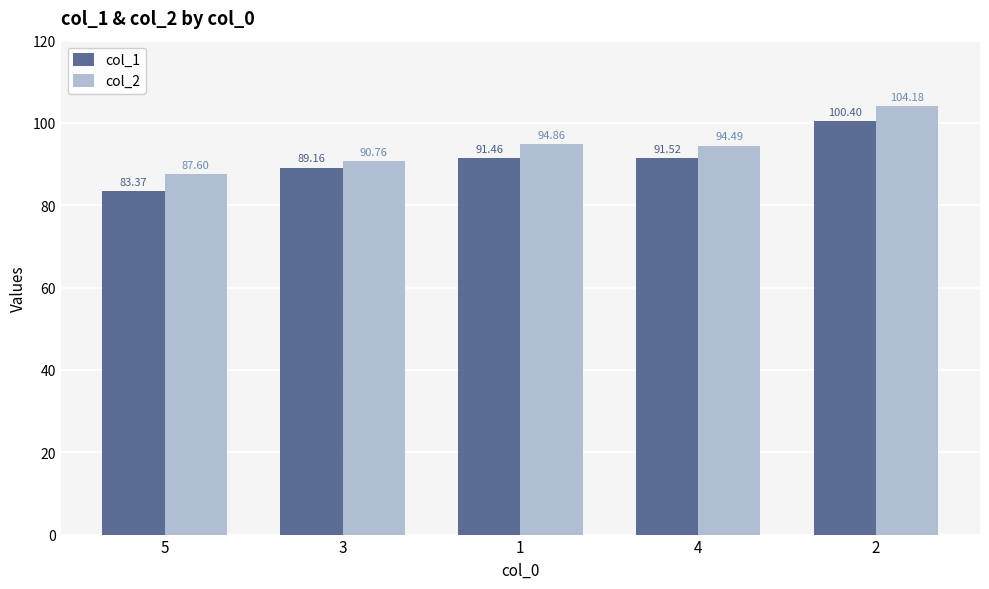

What is the value of the col_2 bar at the 2nd from the left?

90.8